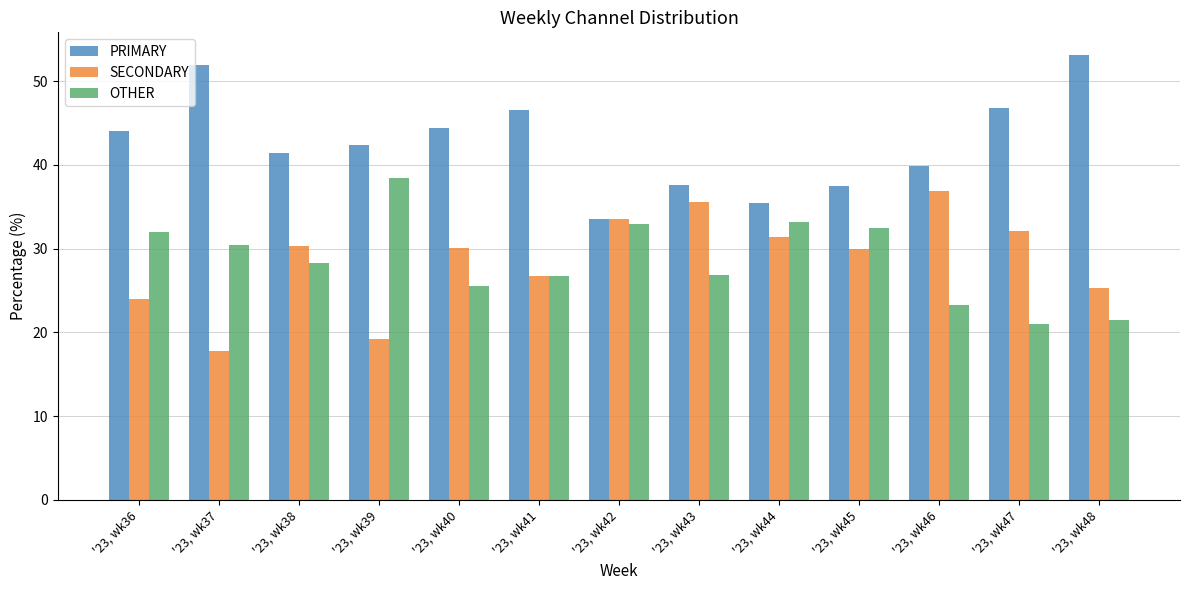

The PRIMARY series shows 91.5 at '23, wk37. True or false?

False